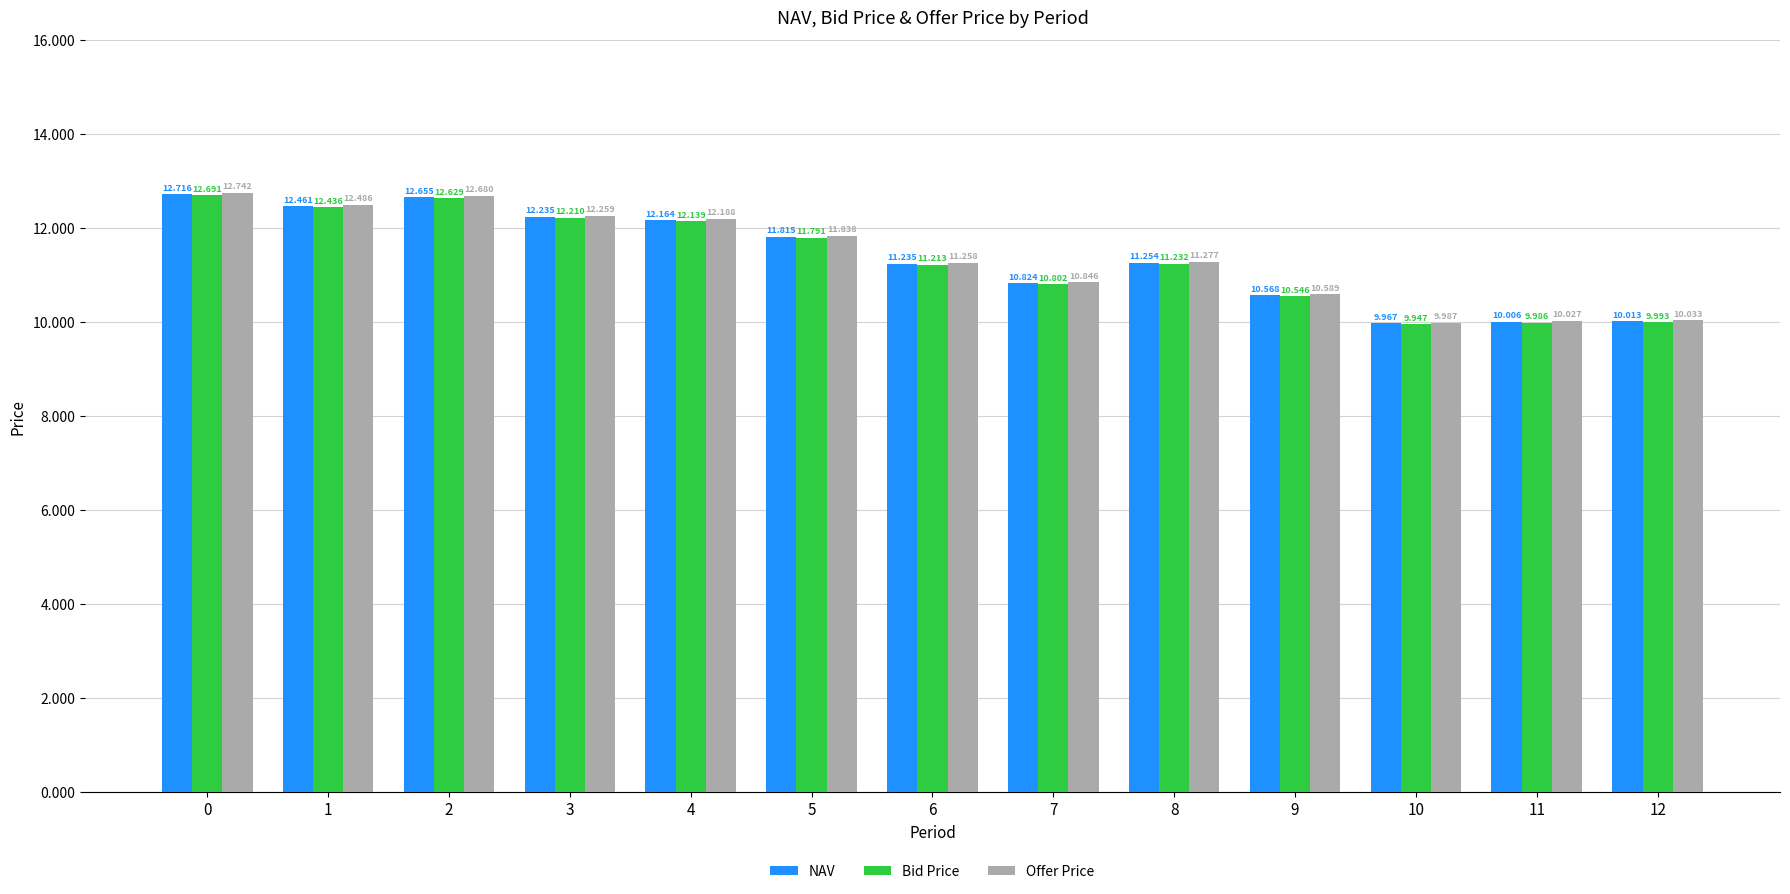

Which category has the lowest value in the NAV series?

10